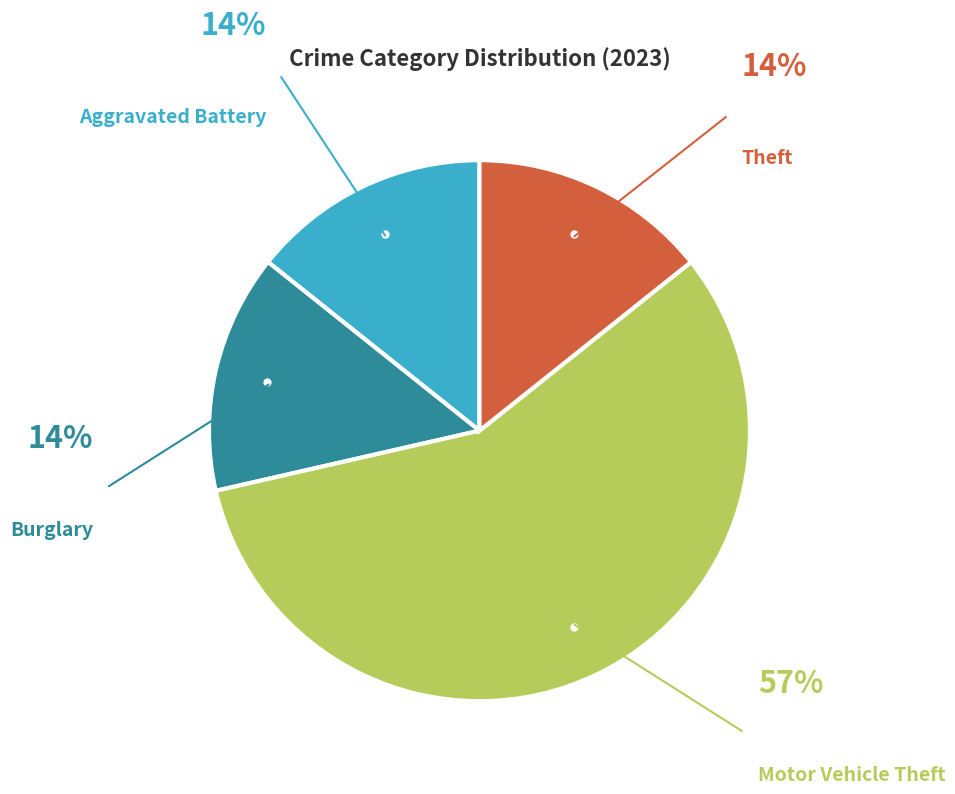

Combined, do Burglary and Aggravated Battery account for over 50%?

No